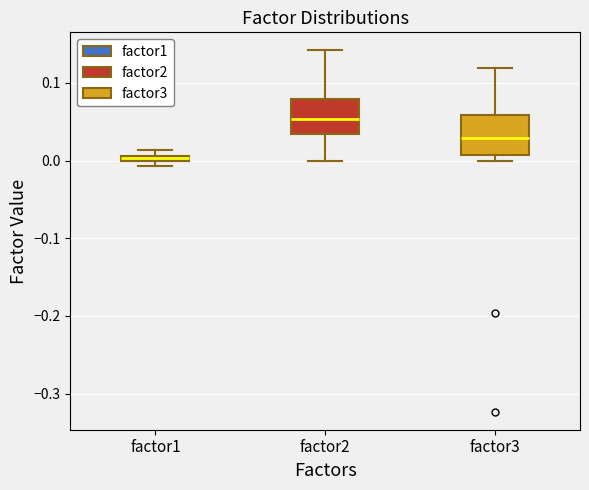

Which box has the highest median line?

factor2